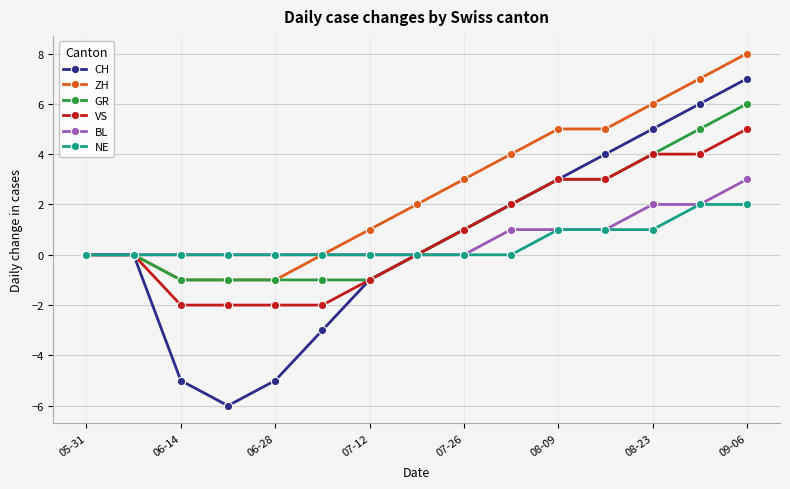

What are all the series names shown in the legend?

CH, ZH, GR, VS, BL, NE